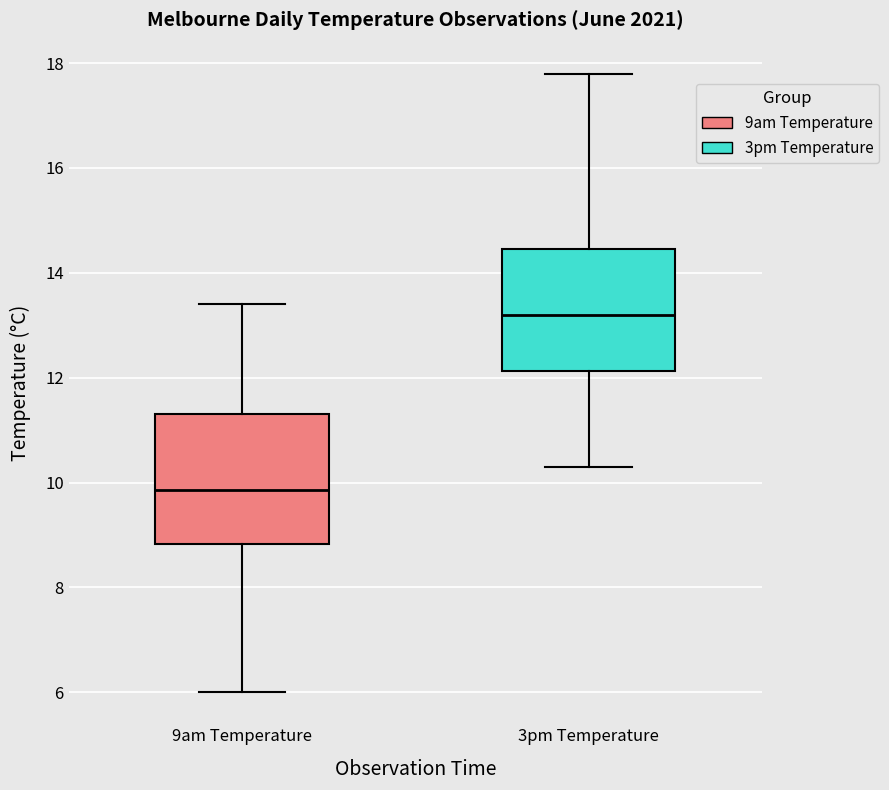

Reading left to right, read every box against the y-axis: the position of its median line, the range the box covers, and the ends of its whiskers. The values are not printed on the chart, so give them approximately, as read against the axis.

9am Temperature: median 9.8, box 8.8 to 11.4, whiskers 6.0 to 13.4
3pm Temperature: median 13.2, box 12.2 to 14.4, whiskers 10.4 to 17.8